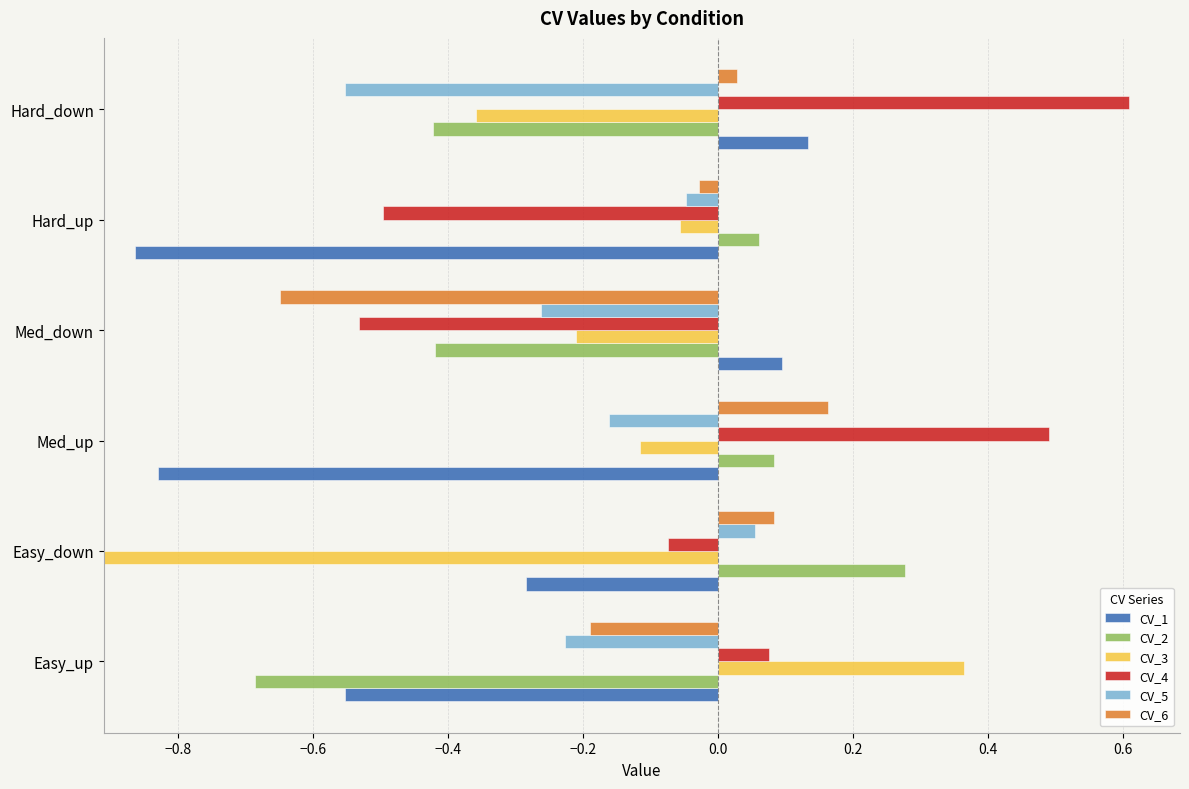

What are all the series names shown in the legend?

CV_1, CV_2, CV_3, CV_4, CV_5, CV_6